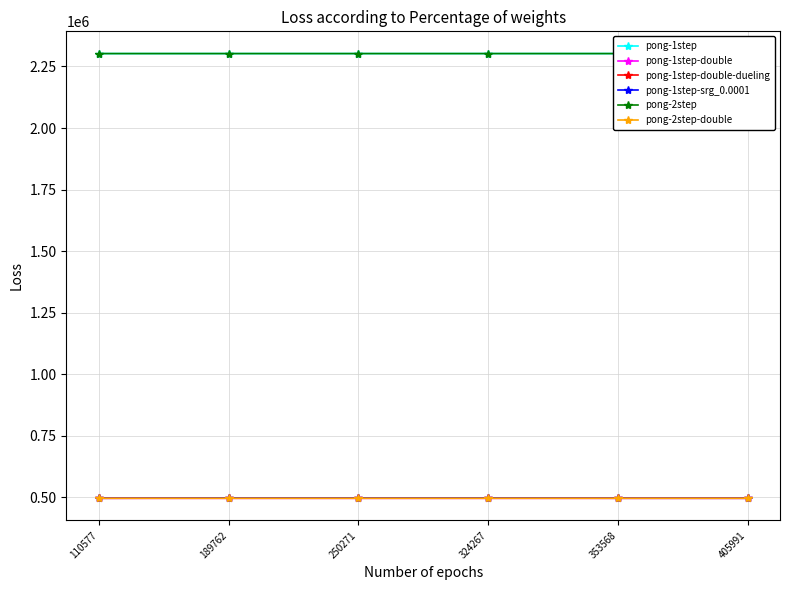

What is the difference between the highest and lowest values at 250271?

1806637